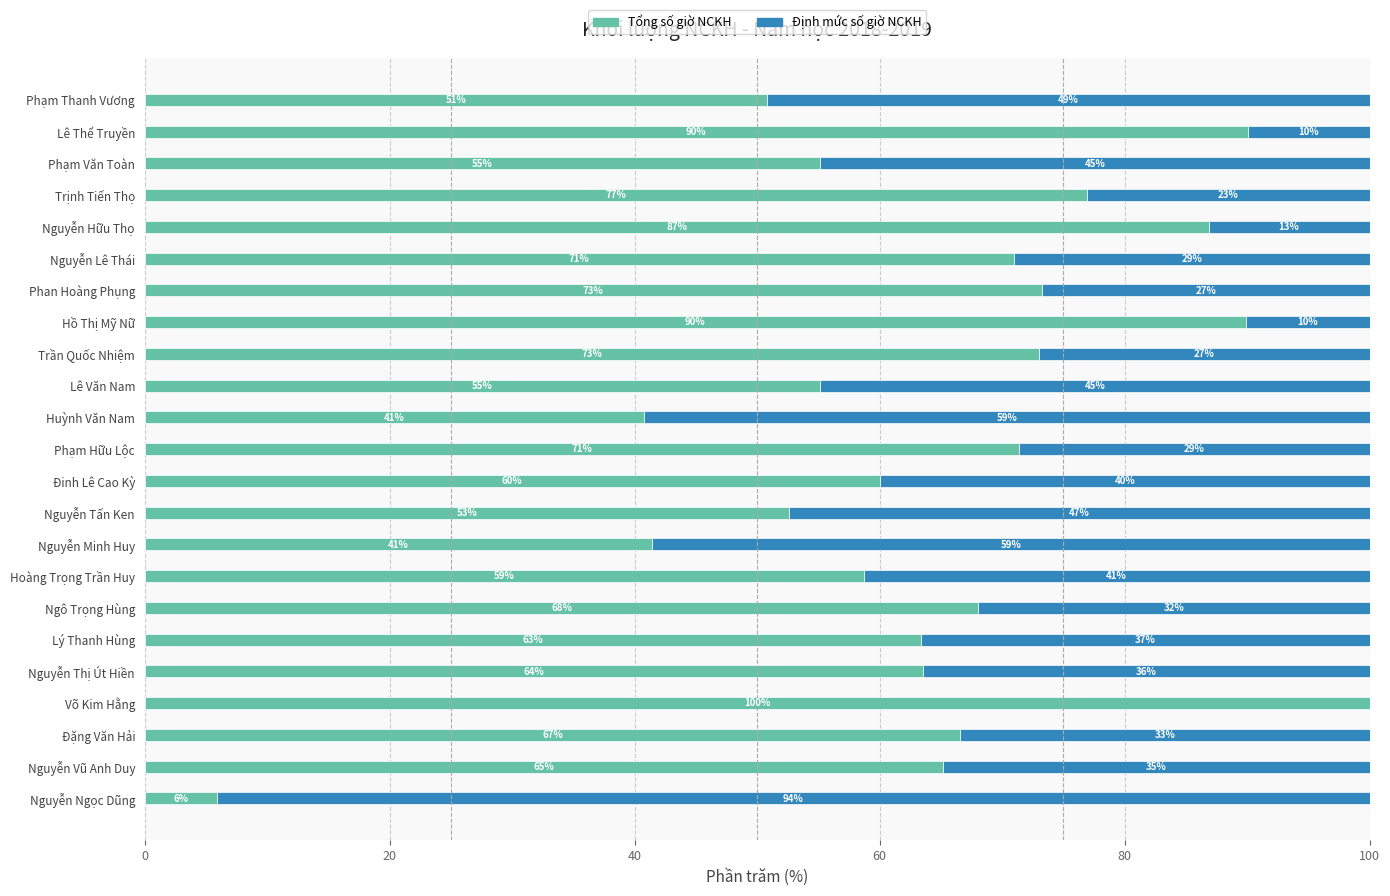

What is the total value across all series at Lê Văn Nam?

100.0